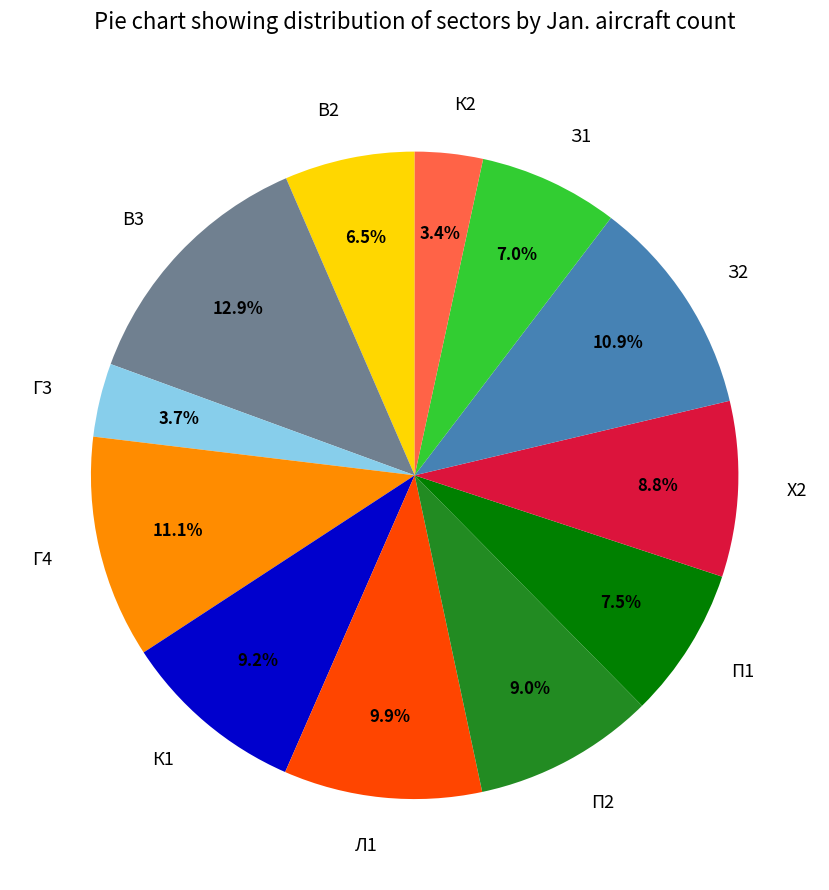

Is there any slice that represents more than half of the pie?

No